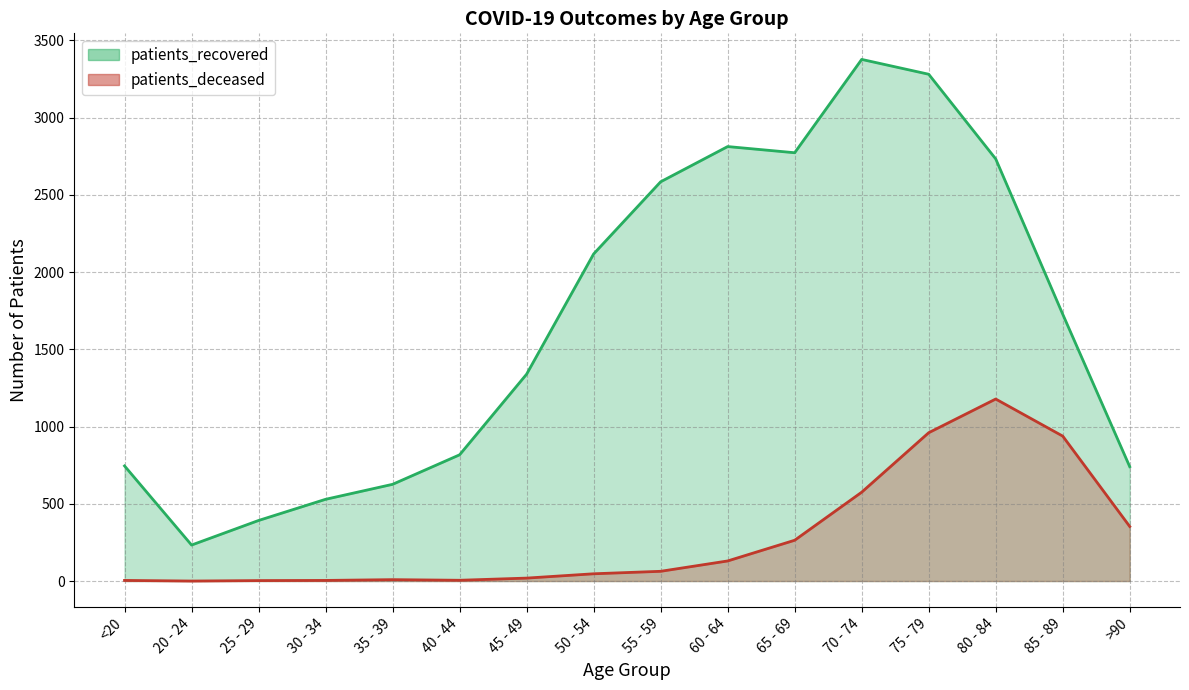

True or false: patients_recovered has more than 1 points higher than both neighbors.

True